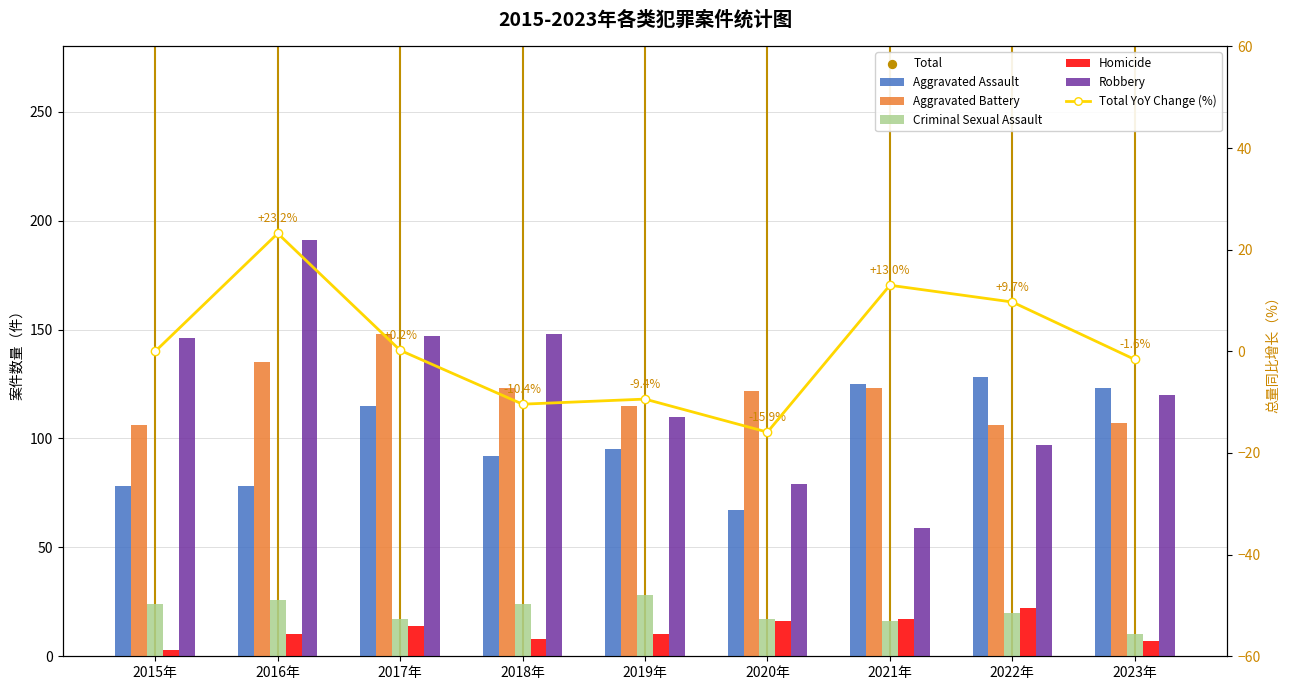

Which series has the largest Y range (max minus min)?

Robbery